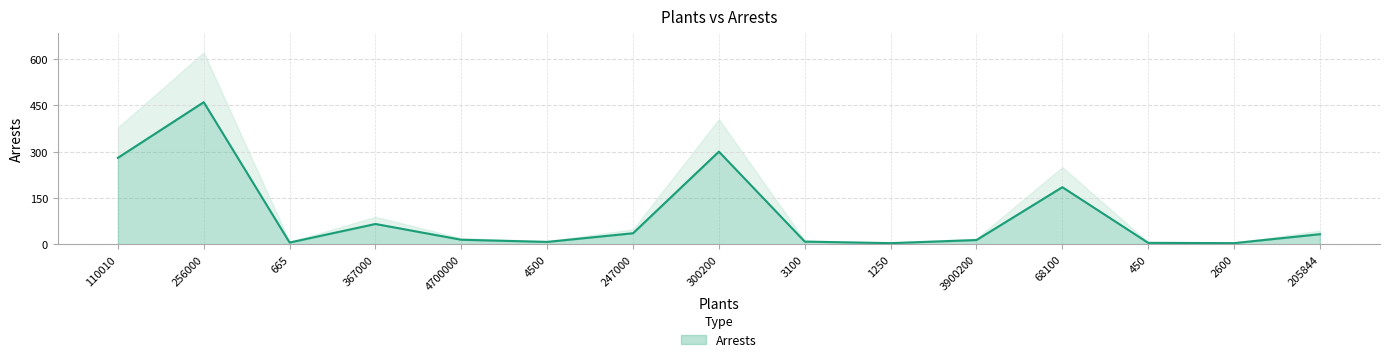

Reading left to right, transcribe all the data shown in this chart.

110010=280	256000=460	665=6	367000=66	4700000=15	4500=8	247000=36	300200=300	3100=9	1250=4	3900200=14	68100=185	450=5	2600=4	205844=33